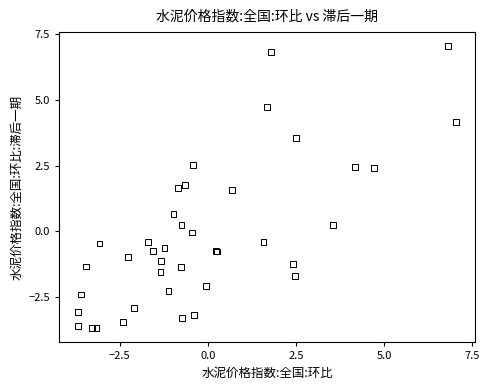

What Y value in the scatter plot is closest to 1?

0.7